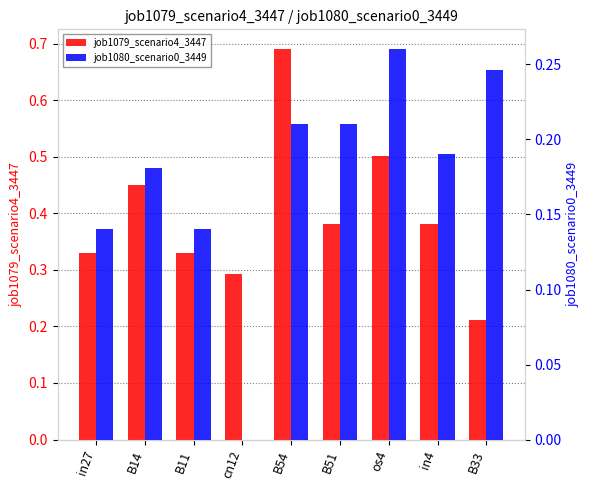

What are all the series names shown in the legend?

job1079_scenario4_3447, job1080_scenario0_3449